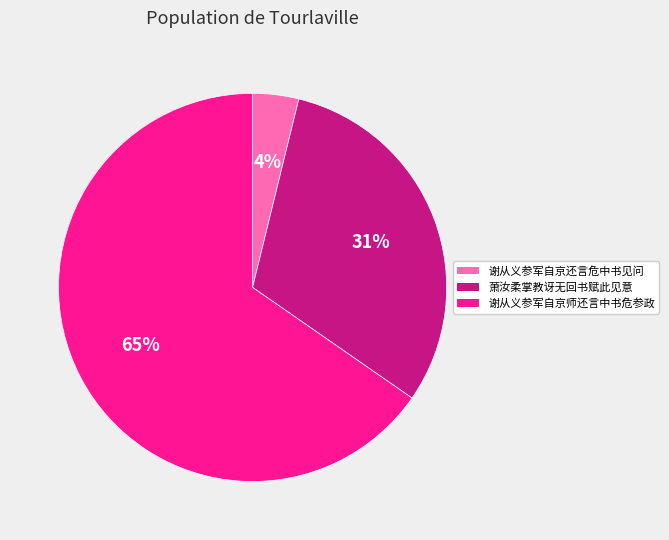

Rank the categories by value from lowest to highest.

谢从义参军自京还言危中书见问, 萧汝柔掌教讶无回书赋此见意, 谢从义参军自京师还言中书危参政